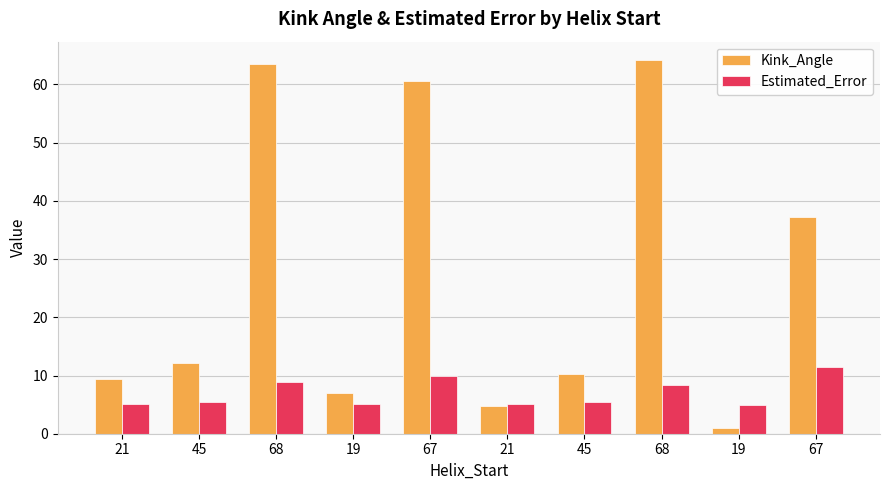

What are all the series names shown in the legend?

Kink_Angle, Estimated_Error